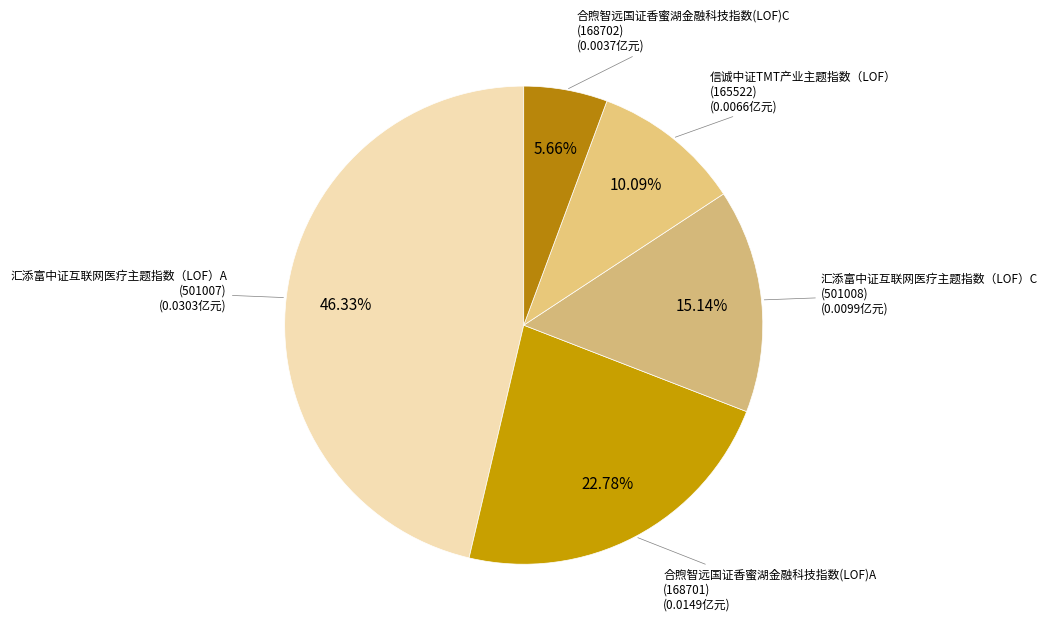

Count the number of slices in the pie.

5